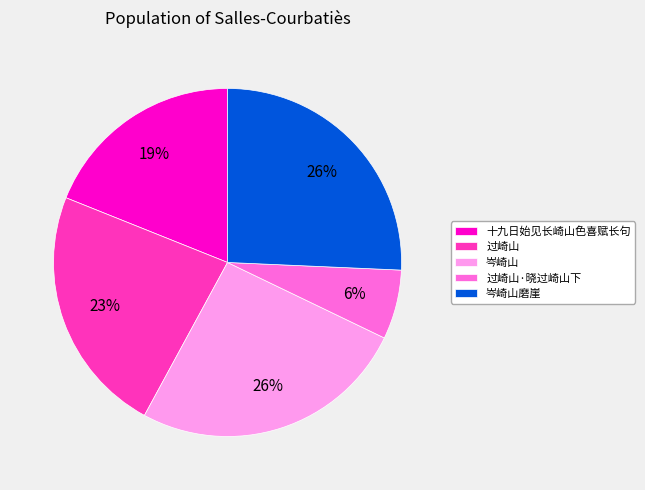

Approximately how many times larger is the value at 岑崎山磨崖 compared to 岑崎山?

1.0